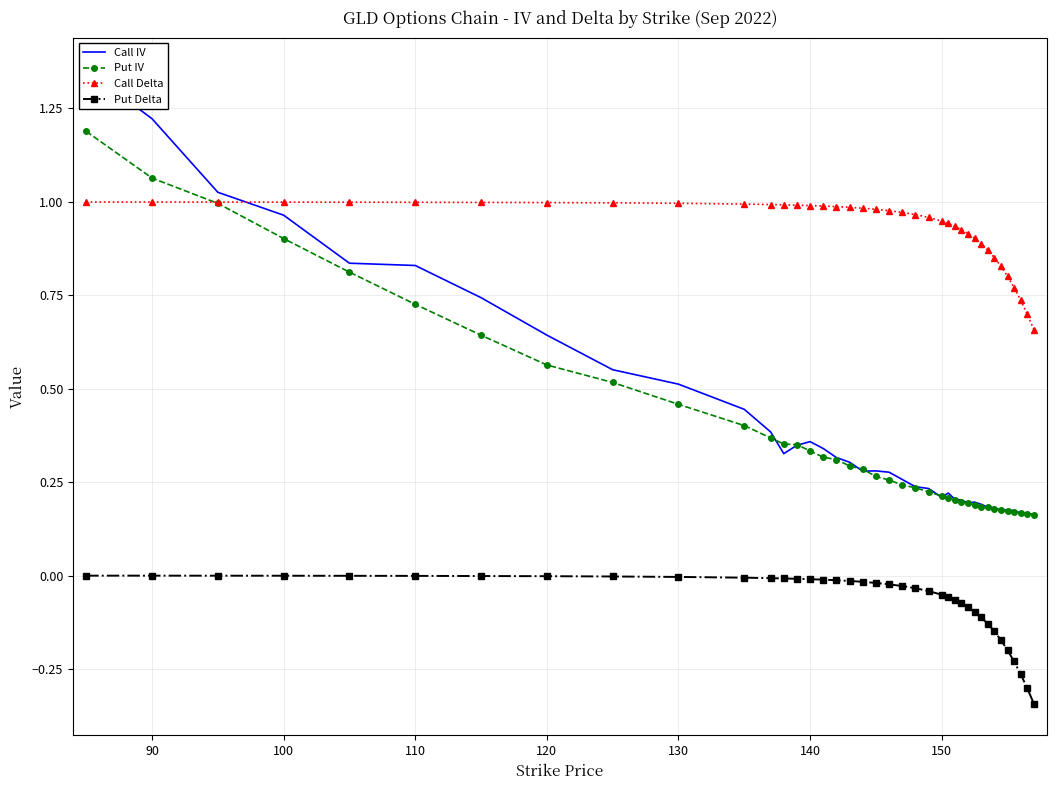

True or false: Put Delta and Call Delta intersect in this chart.

False